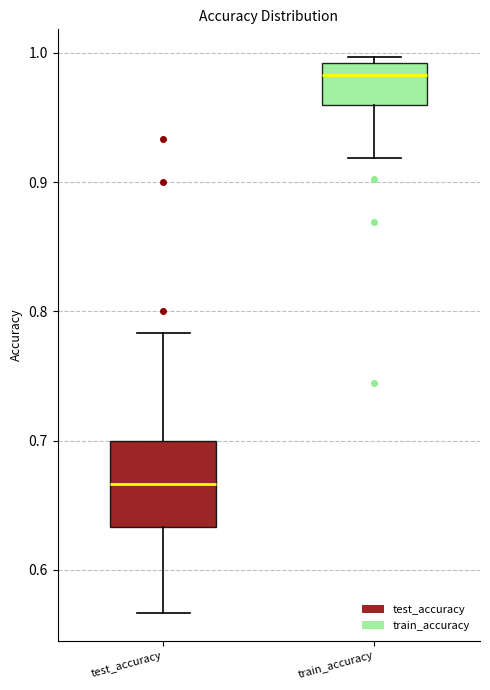

Where is the lower edge of the box for train_accuracy on the y-axis? The values are not printed on the chart, so give them approximately, as read against the axis.

0.96